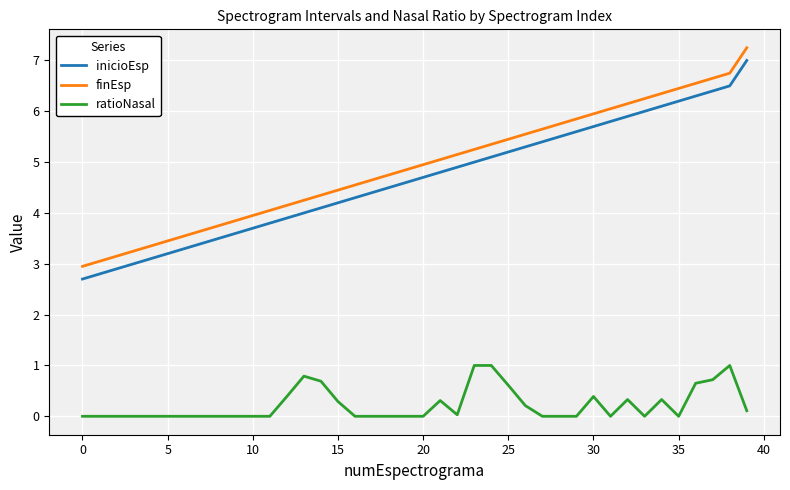

True or false: finEsp and inicioEsp intersect in this chart.

False